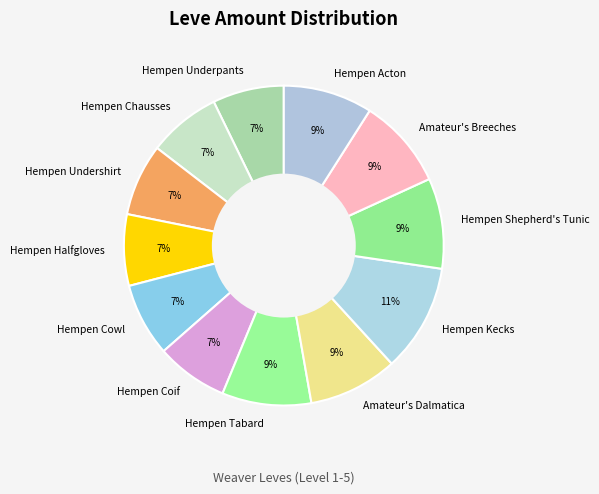

Which has a higher value, Hempen Tabard or Hempen Underpants?

Hempen Tabard